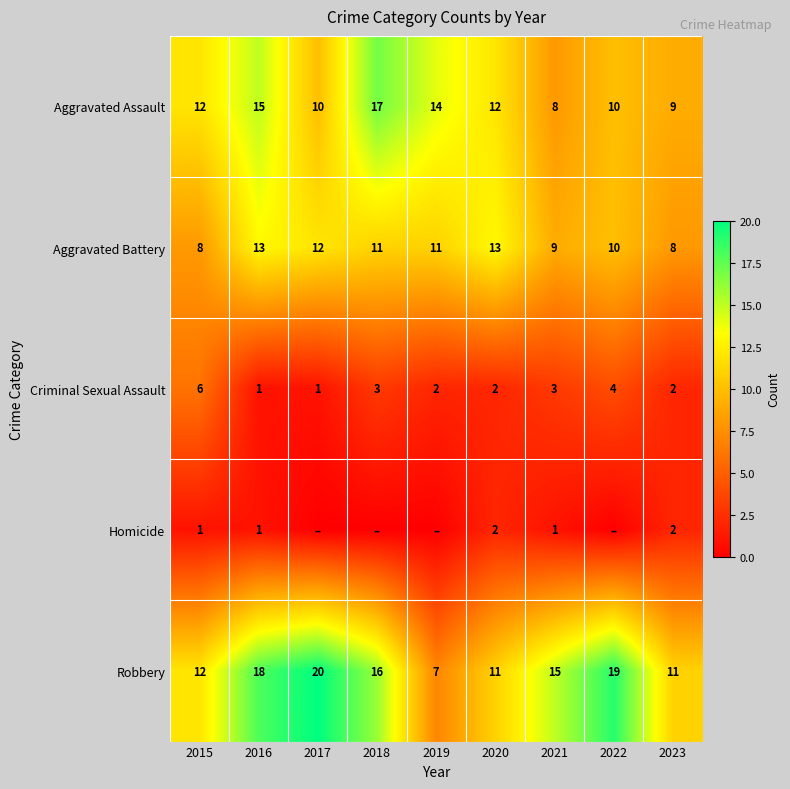

What is the spread (max minus min) of values at 2021?

14